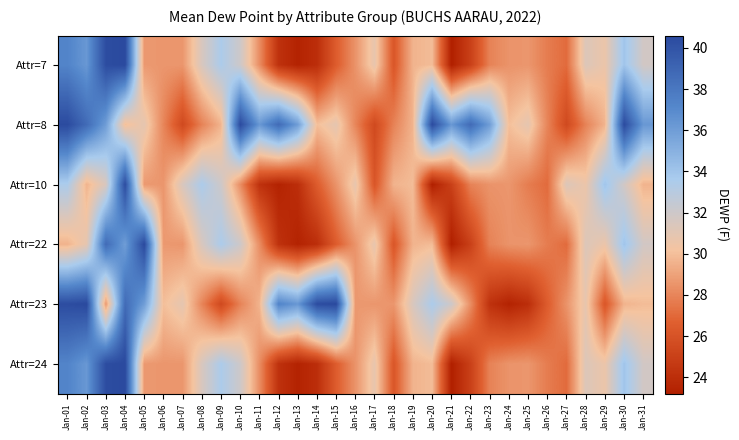

Rank the series by their maximum value, from lowest to highest.

Attr=10, Attr=8, Attr=7, Attr=22, Attr=23, Attr=24